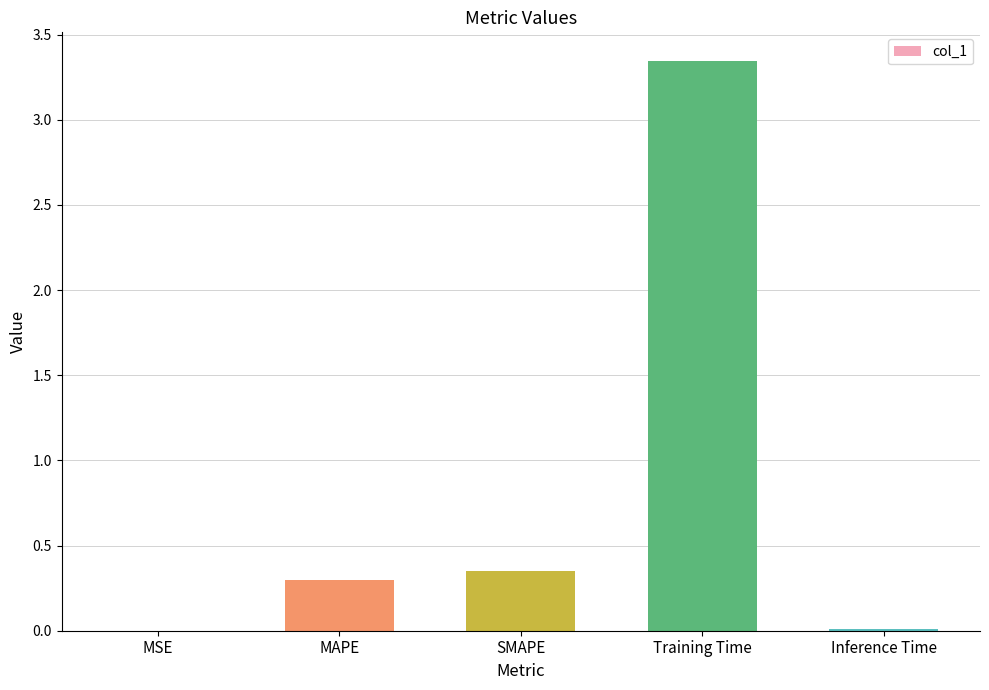

At which category does the chart reach its peak across all series?

Training Time